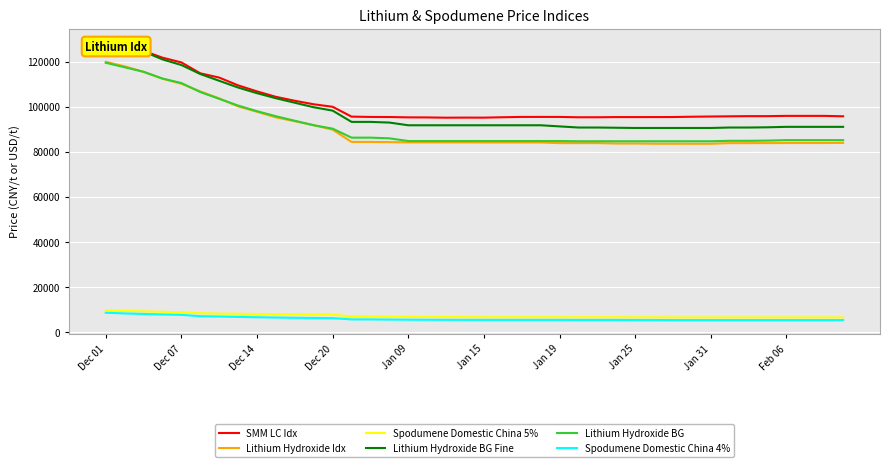

How many lines are shown in the chart?

6